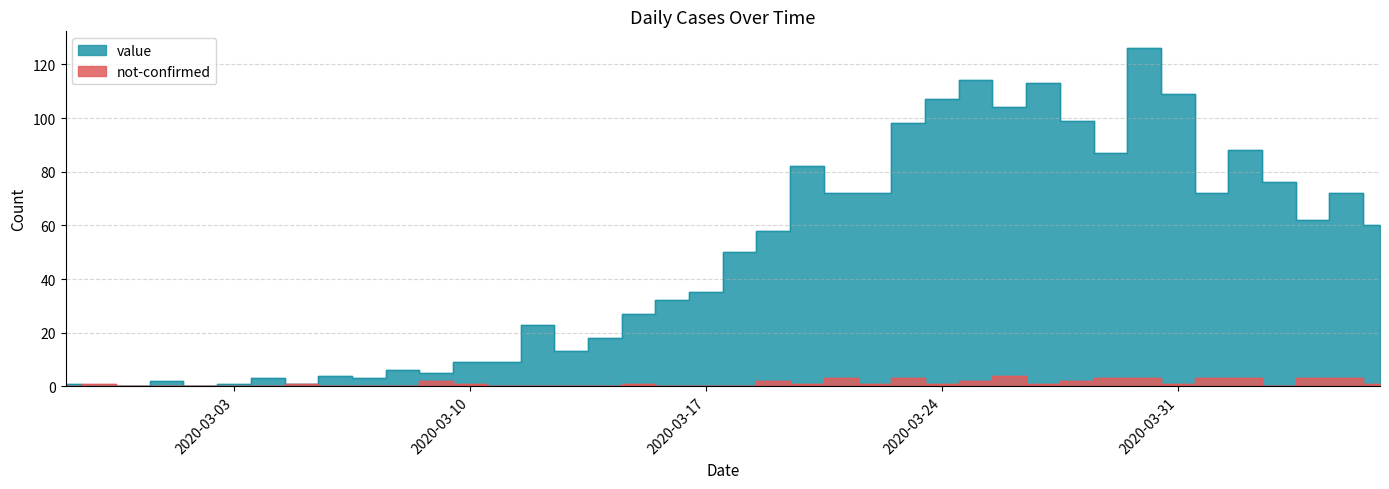

Rank the categories by not-confirmed value from highest to lowest.

2020-03-26, 2020-03-21, 2020-03-23, 2020-03-29, 2020-03-30, 2020-04-01, 2020-04-02, 2020-04-04, 2020-04-05, 2020-03-09, 2020-03-19, 2020-03-25, 2020-03-28, 2020-02-28, 2020-03-05, 2020-03-10, 2020-03-15, 2020-03-20, 2020-03-22, 2020-03-24, 2020-03-27, 2020-03-31, 2020-04-06, 2020-02-27, 2020-02-29, 2020-03-01, 2020-03-02, 2020-03-03, 2020-03-04, 2020-03-06, 2020-03-07, 2020-03-08, 2020-03-11, 2020-03-12, 2020-03-13, 2020-03-14, 2020-03-16, 2020-03-17, 2020-03-18, 2020-04-03